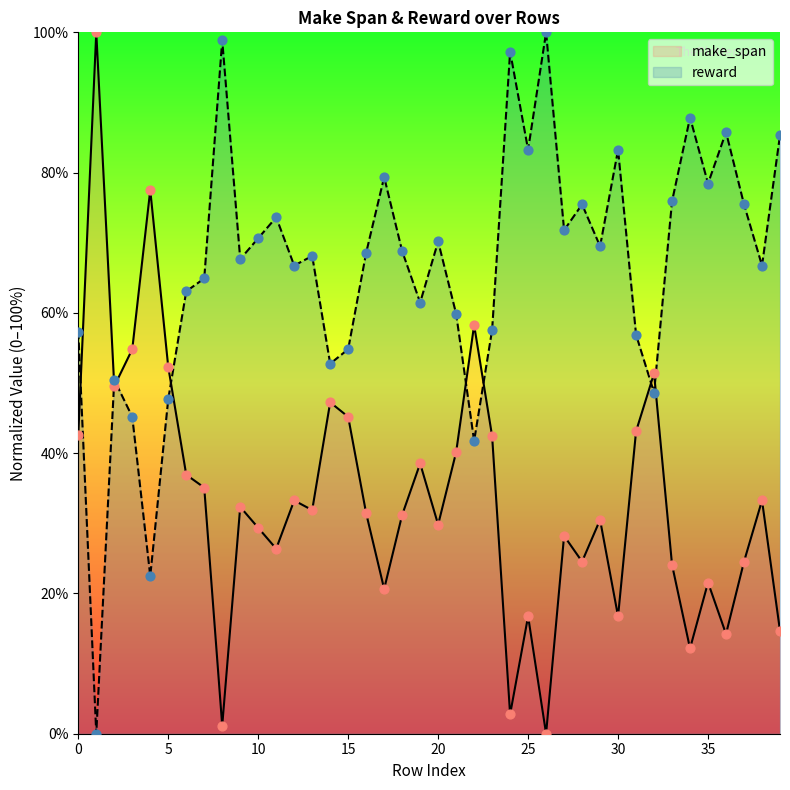

At how many categories does at least one series exceed 73?

16